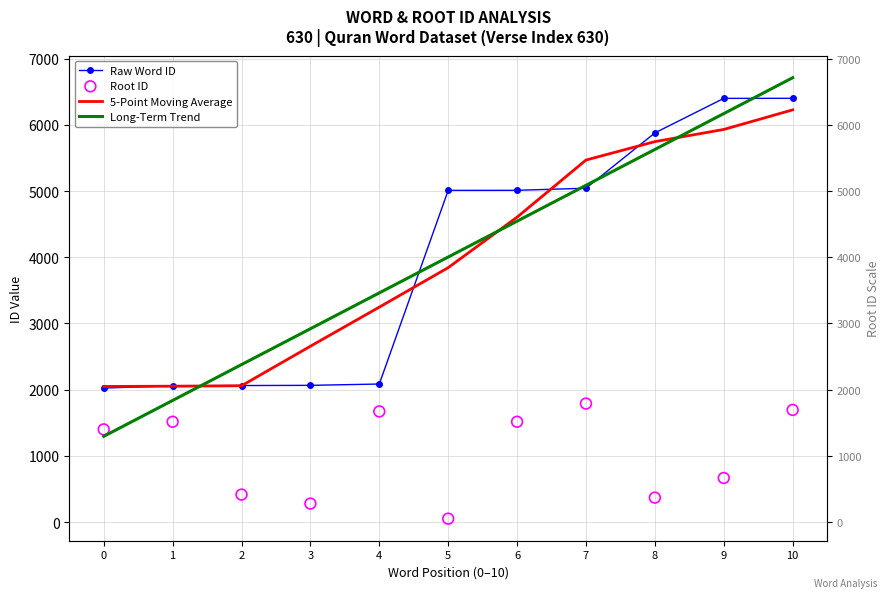

Which series reaches the minimum Y coordinate?

Root ID